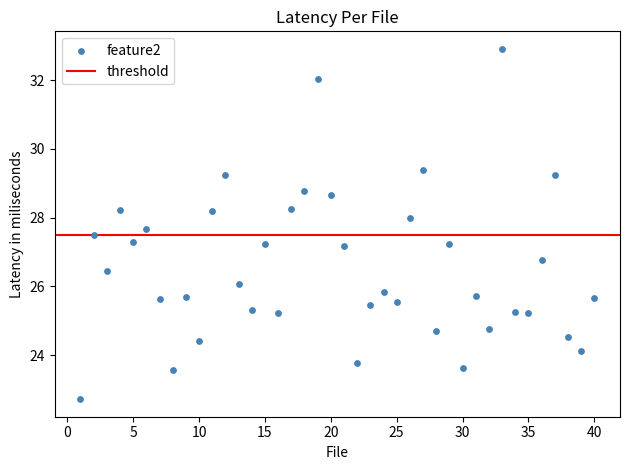

What is the range of Y values (max minus min)?

10.2